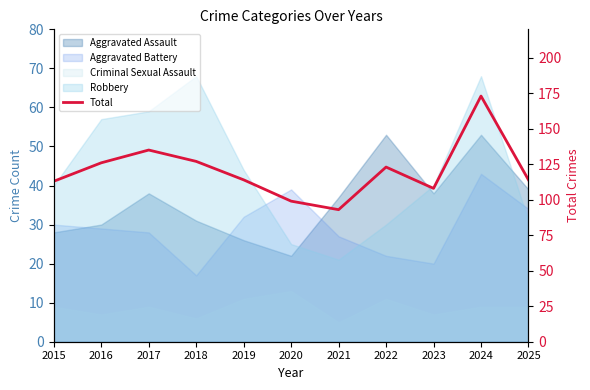

True or false: the data shows 169 at 2025.

False